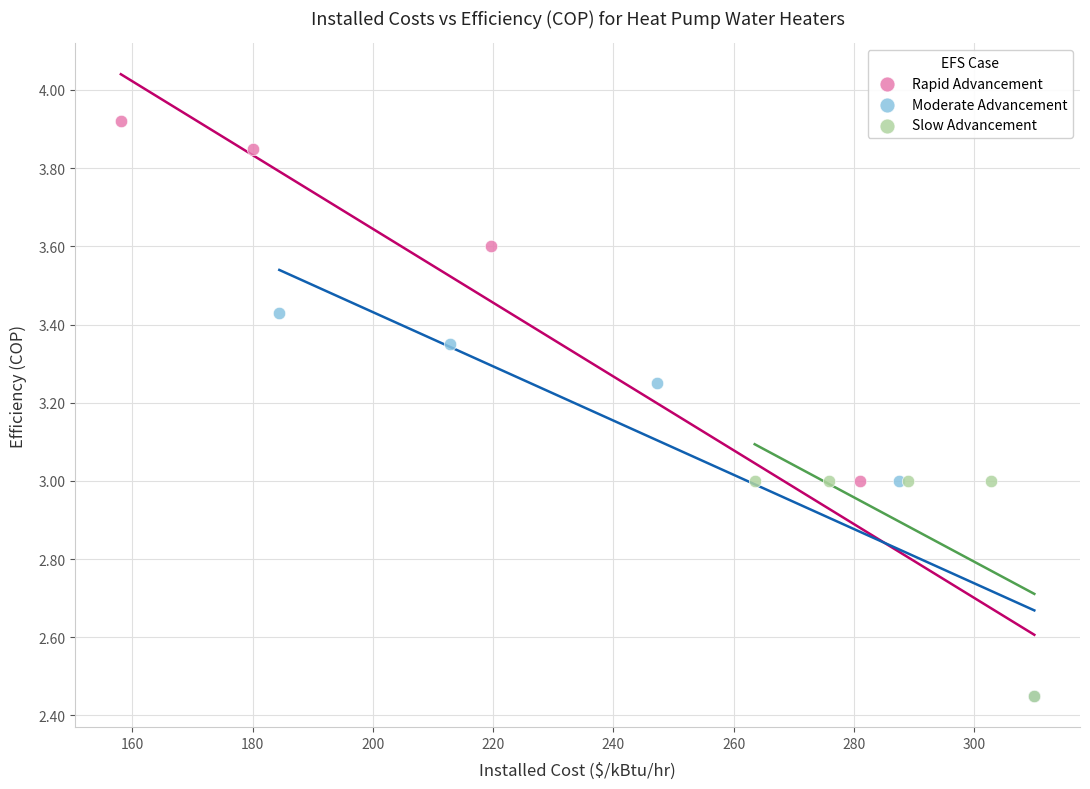

Which series contains the highest Y value?

Rapid Advancement